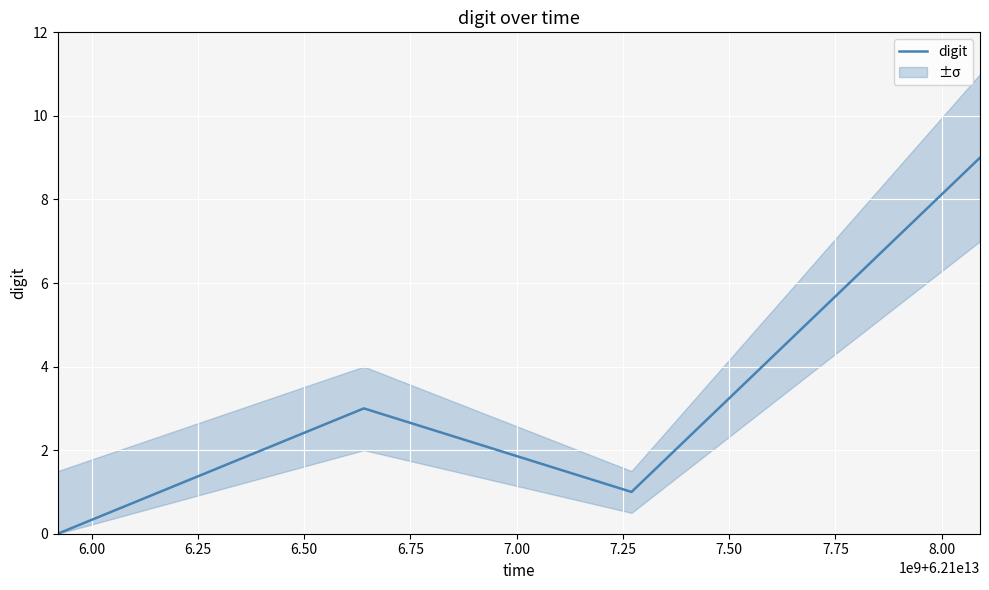

True or false: the data has more than 2 interior local peaks.

False